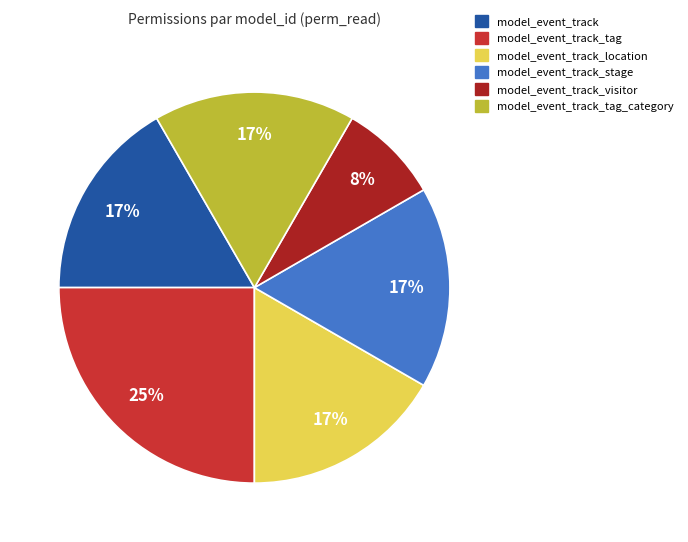

Is there any slice that represents more than half of the pie?

No